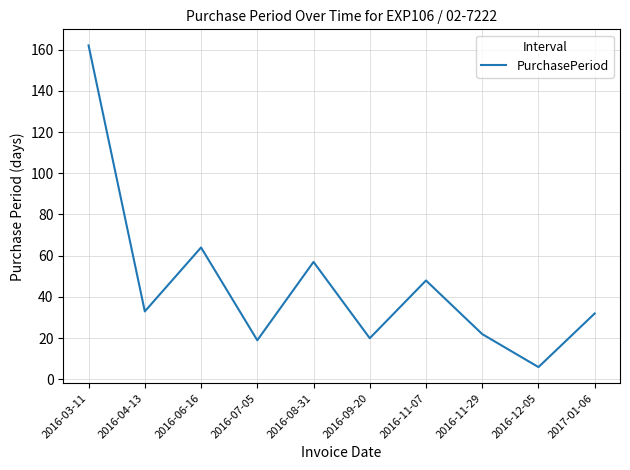

How many series are shown in this chart?

1